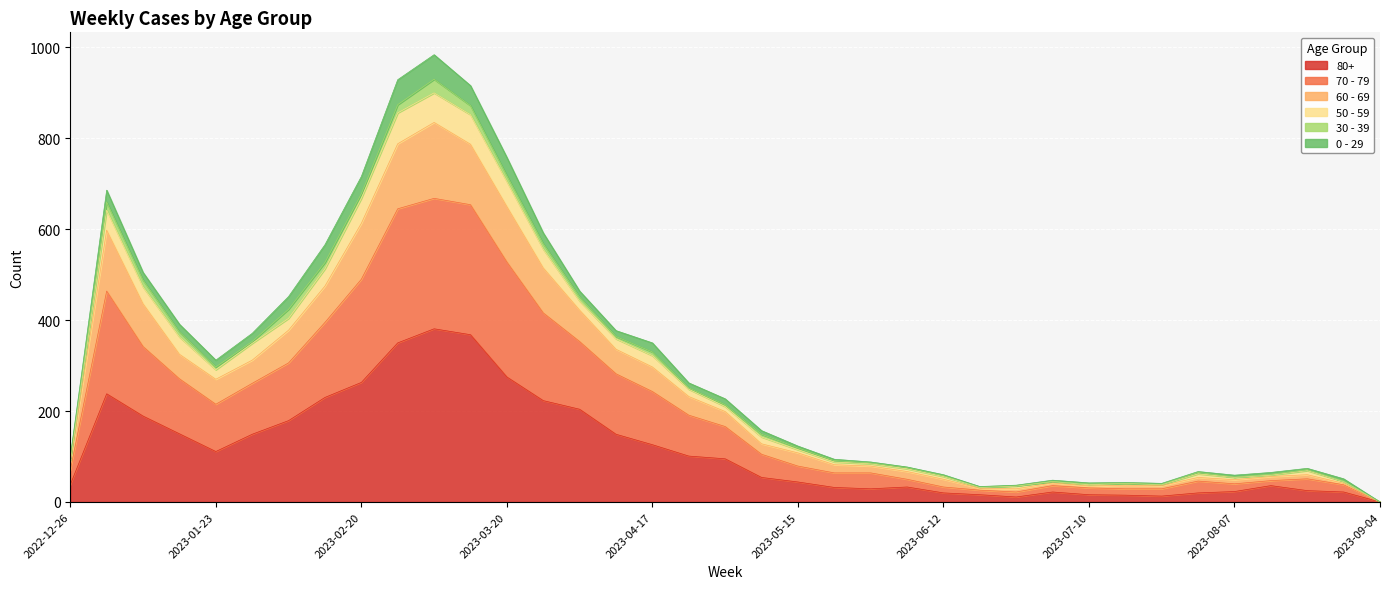

How many lines are shown in the chart?

6